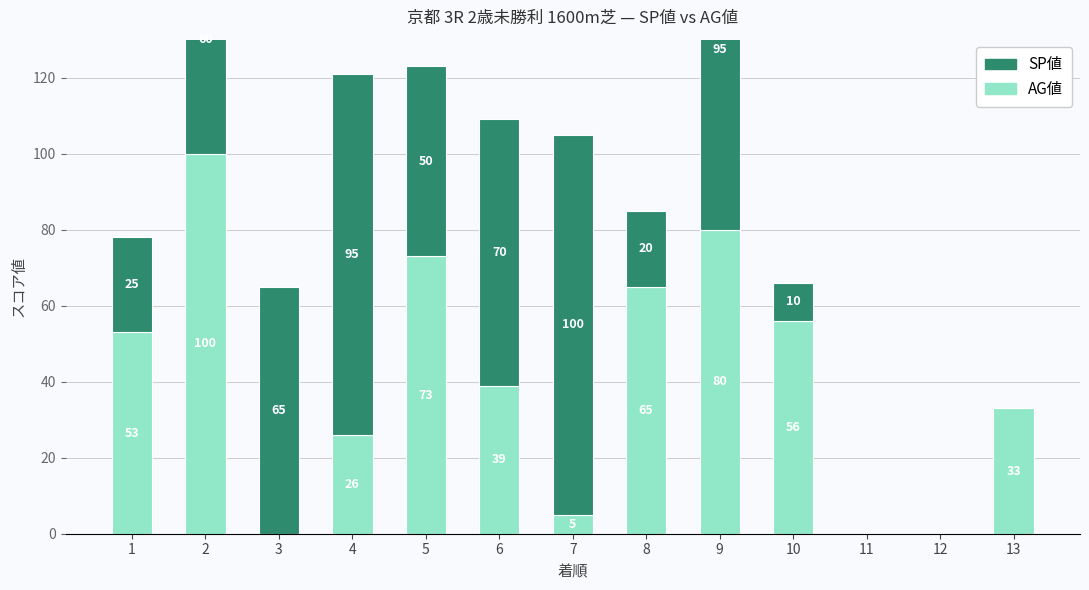

The SP値 series shows 0 at 12. True or false?

True